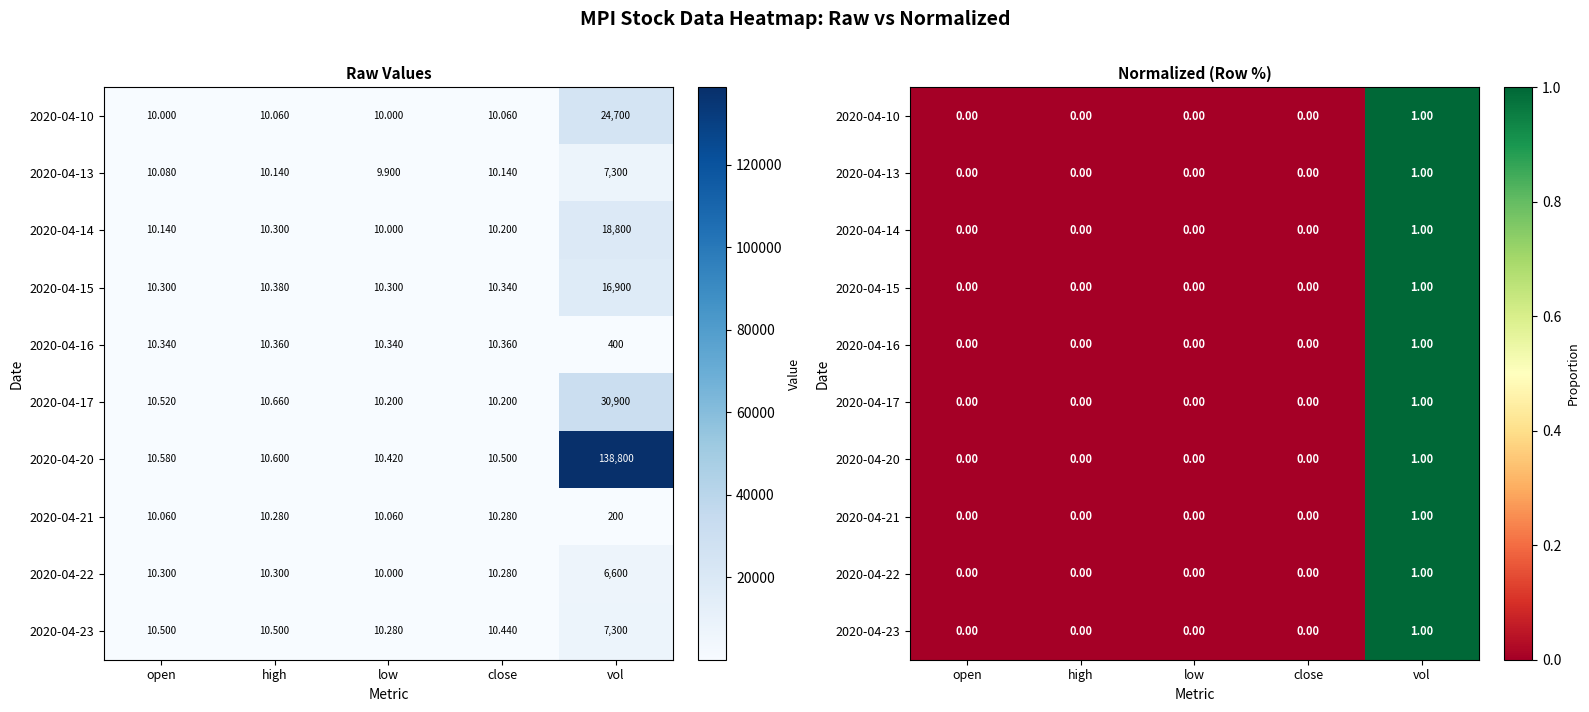

Which category has the highest value in the 2020-04-20 series?

vol